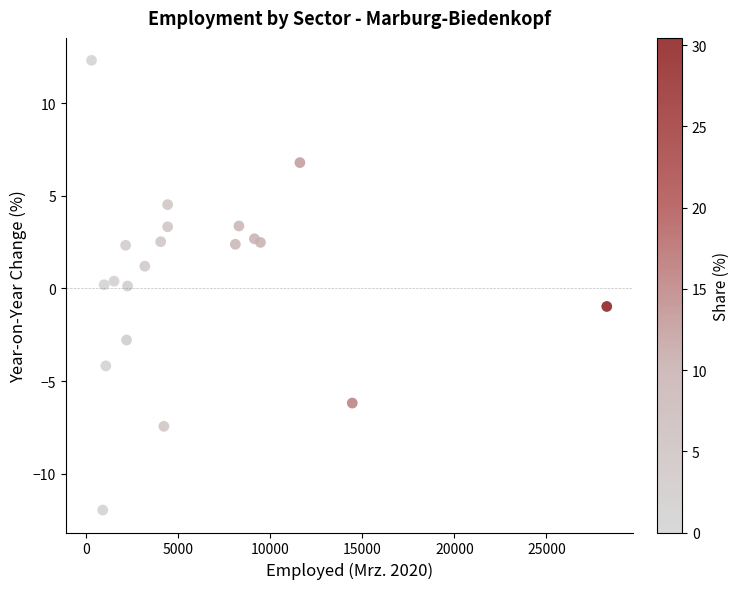

What is the range of Y values (max minus min)?

24.3